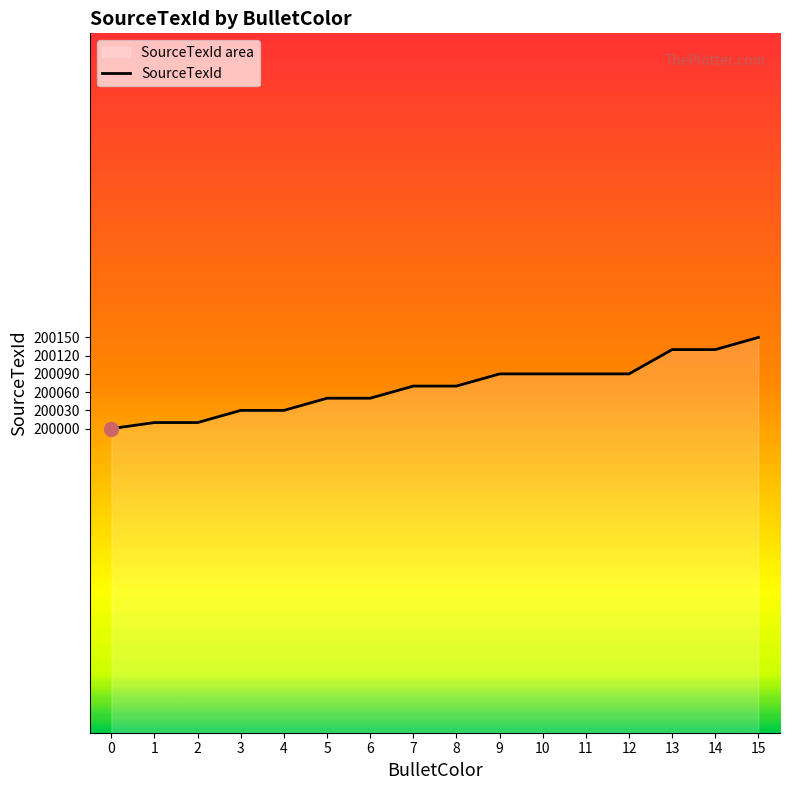

Is it true that the value at 3 is 101516?

False